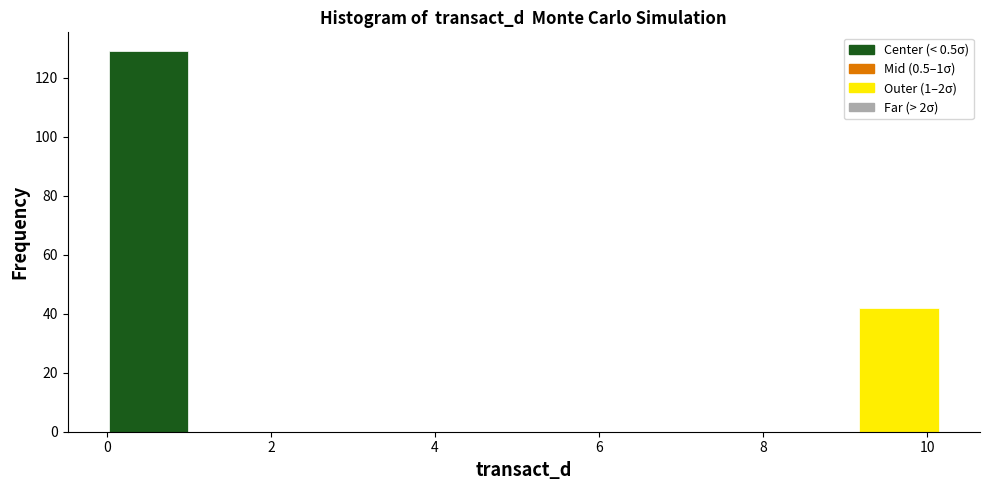

Which range on the x-axis has the tallest bar?

0.0 to 1.0